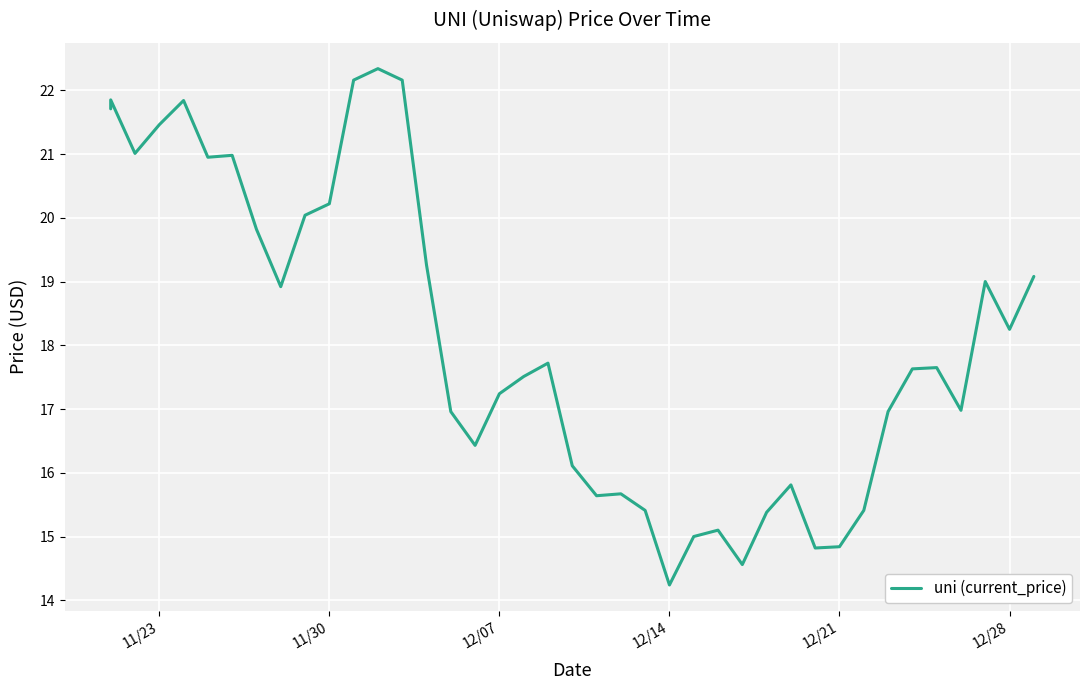

Reading left to right, extract all data points from this chart.

21.7	21.9	21.0	21.5	21.8	20.9	21.0	19.8	18.9	20.0	20.2	22.2	22.3	22.2	19.3	17.0	16.4	17.2	17.5	17.7	16.1	15.6	15.7	15.4	14.2	15.0	15.1	14.6	15.4	15.8	14.8	14.8	15.4	17.0	17.6	17.6	17.0	19.0	18.2	19.1